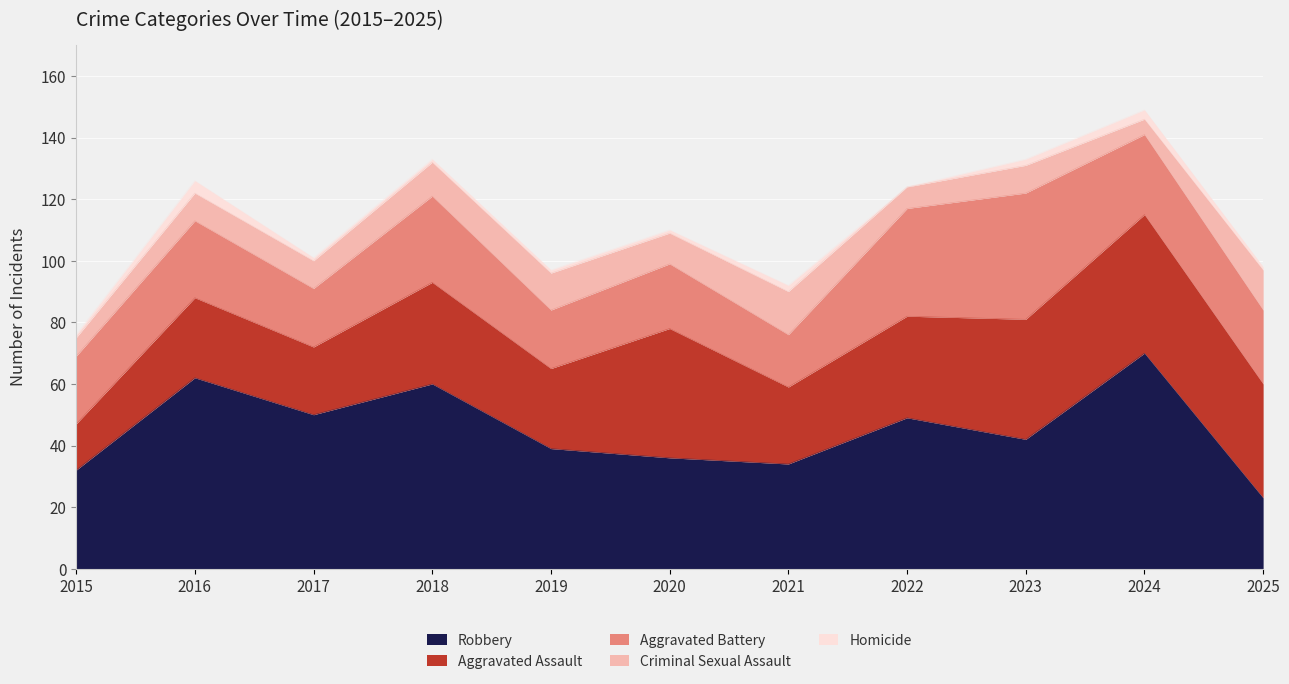

Read the Aggravated Battery value at 2023, to the nearest 10.

40